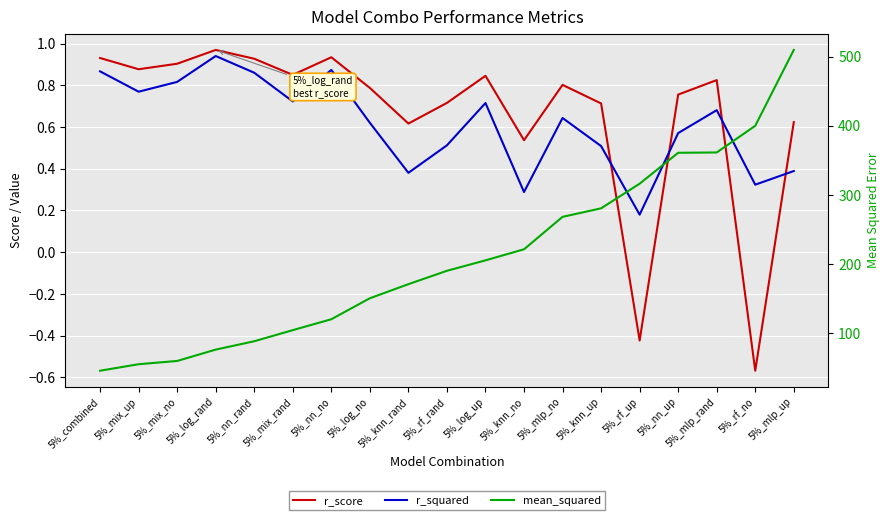

Which series changed the most between 5%_knn_rand and 5%_mlp_rand?

mean_squared